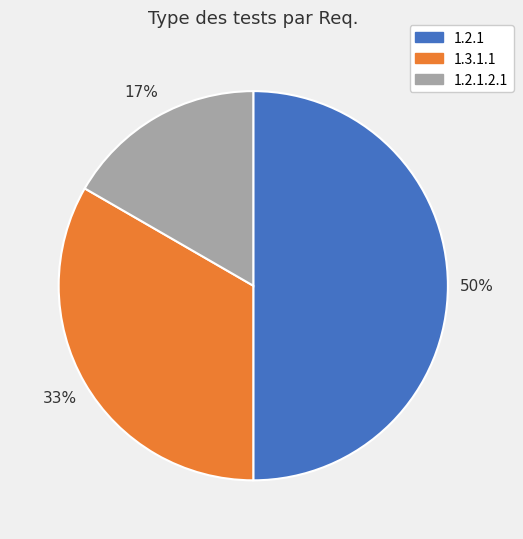

To the nearest percent, what is the difference between the largest and smallest slice percentages?

33%